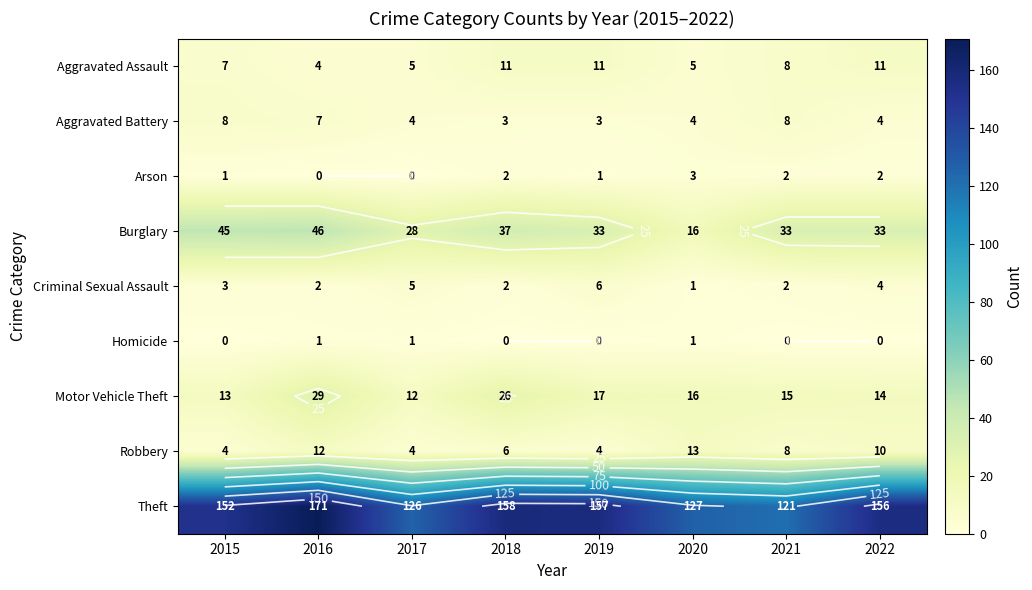

What is the difference between the maximum and minimum values in the Arson series?

3